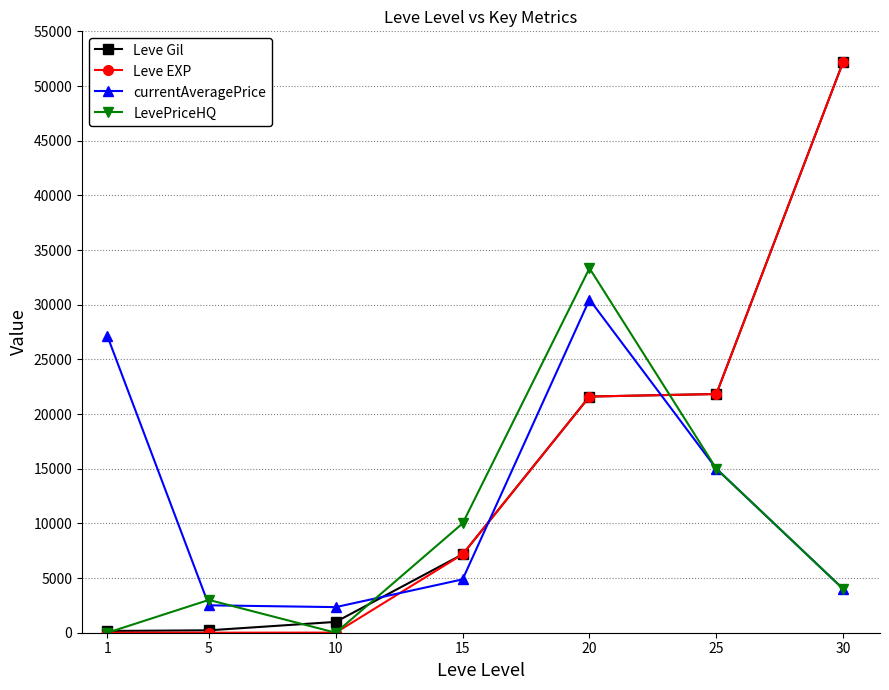

What is the greatest value displayed?

52220